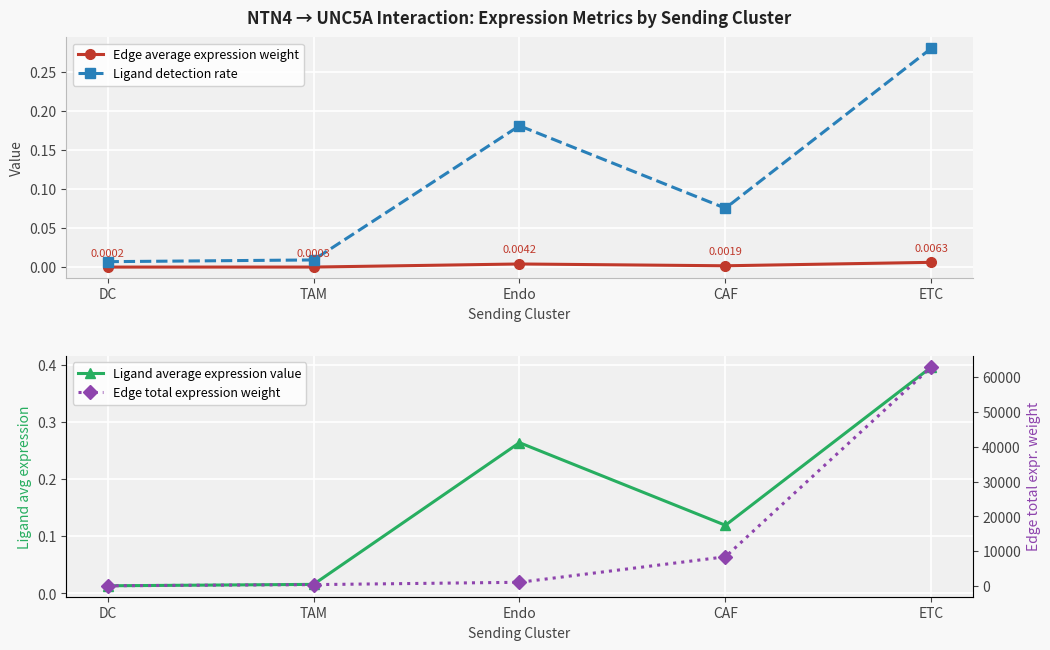

What is the label of the 3rd point from the right?

Endo